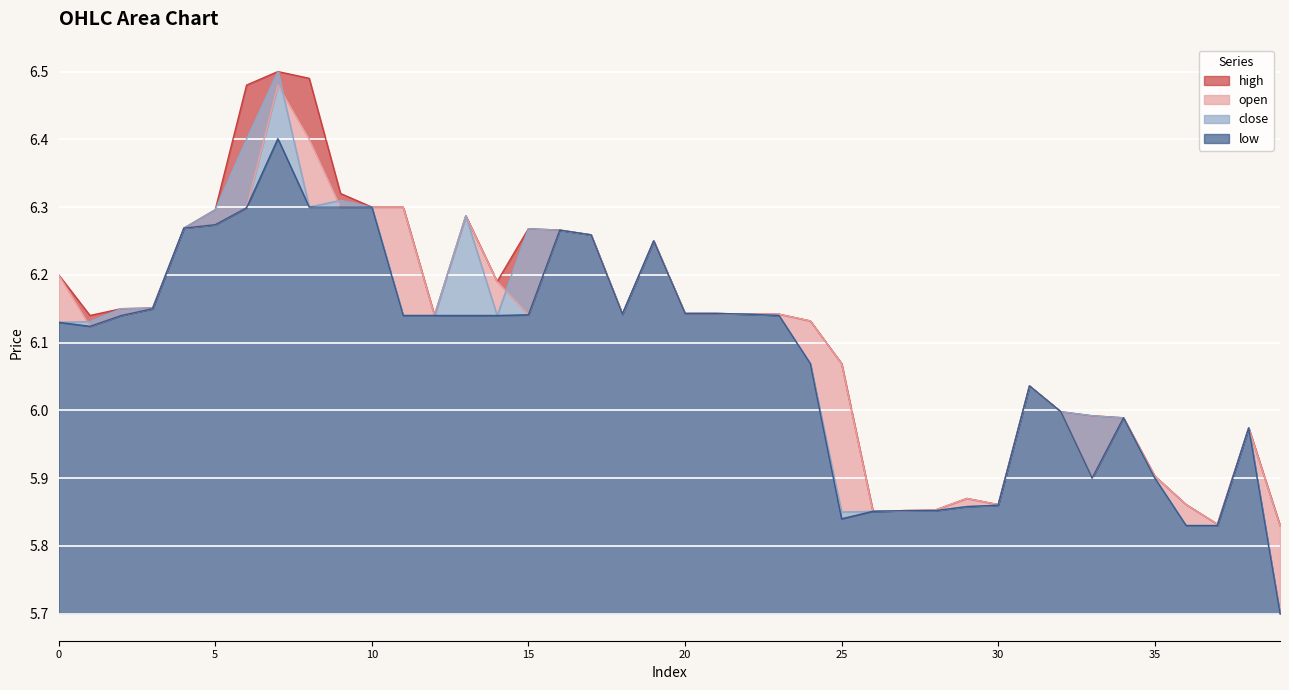

What is the difference between the maximum and minimum values in the high series?

0.7